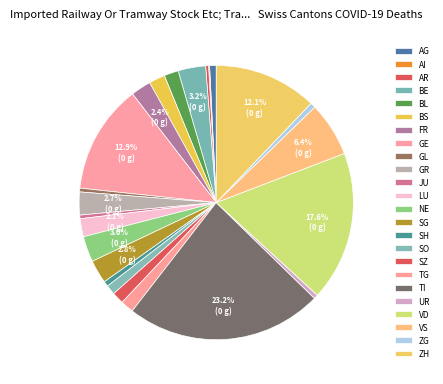

What is the ratio of the value at UR to the value at NE?

0.2